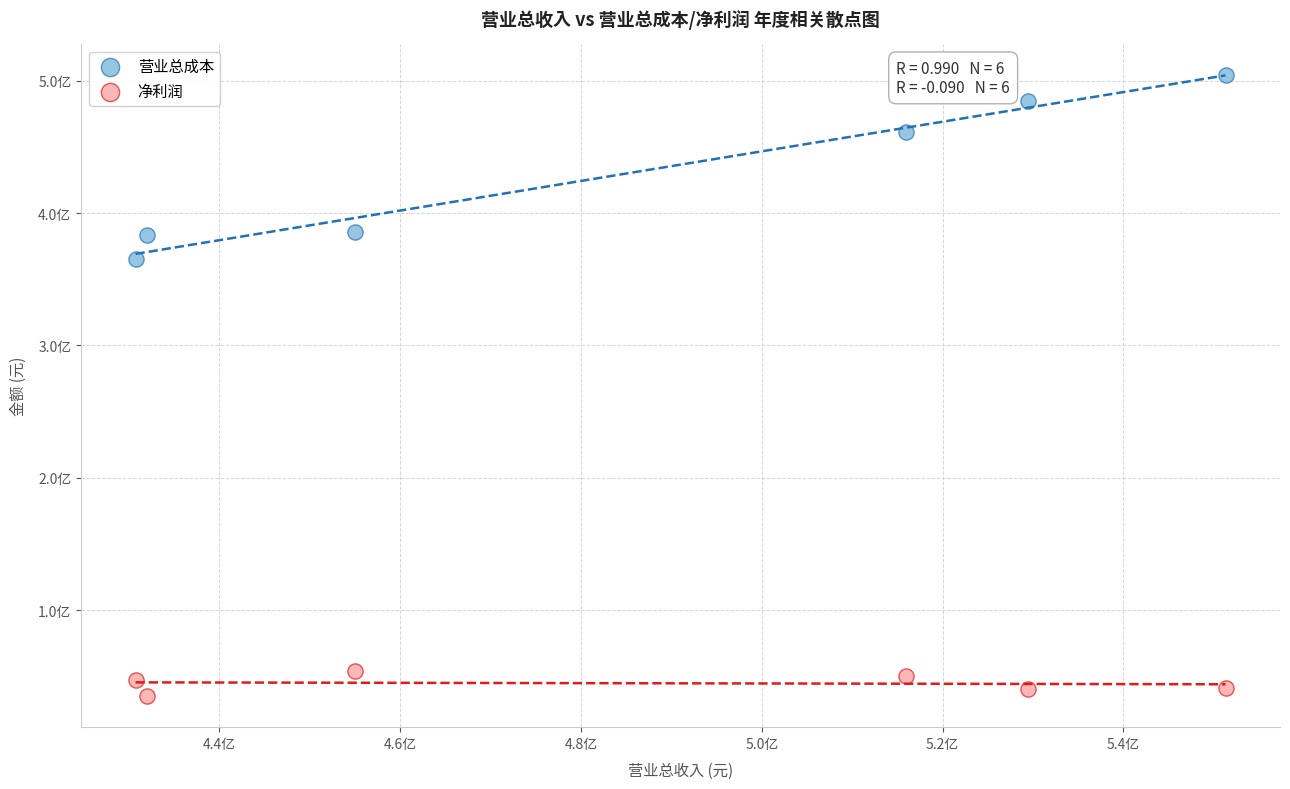

Which series has the largest Y range (max minus min)?

营业总成本